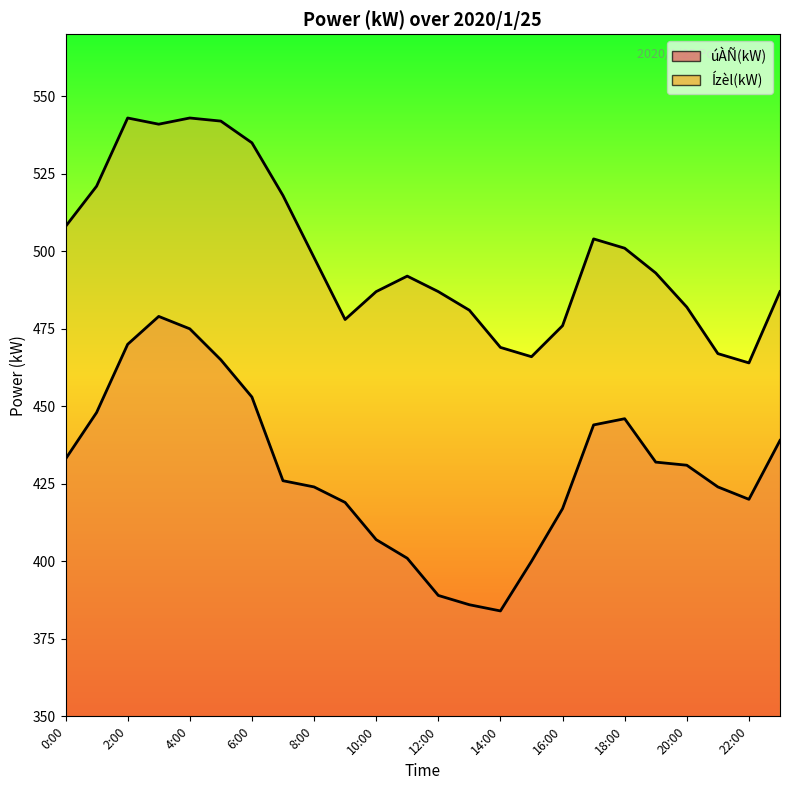

Which series has the largest total across all categories?

Ízèl(kW)